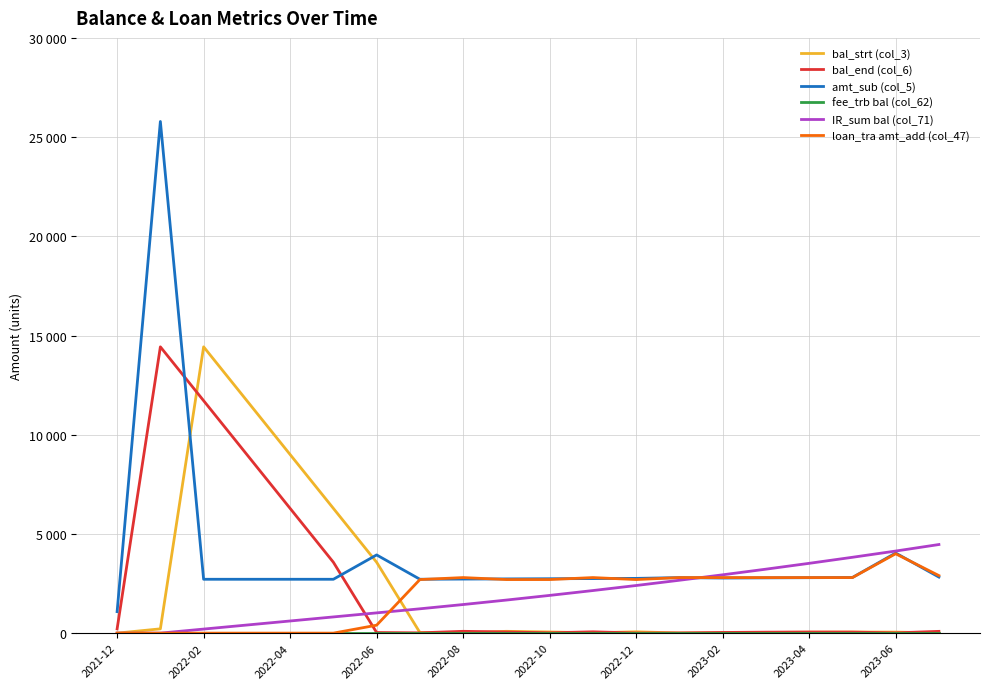

Is this an area chart (filled region under the line)?

No